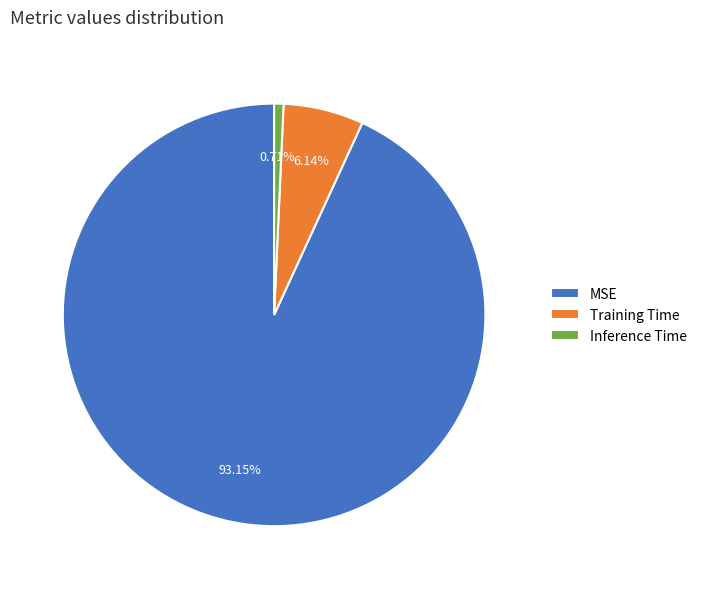

Is there any slice that represents more than half of the pie?

Yes